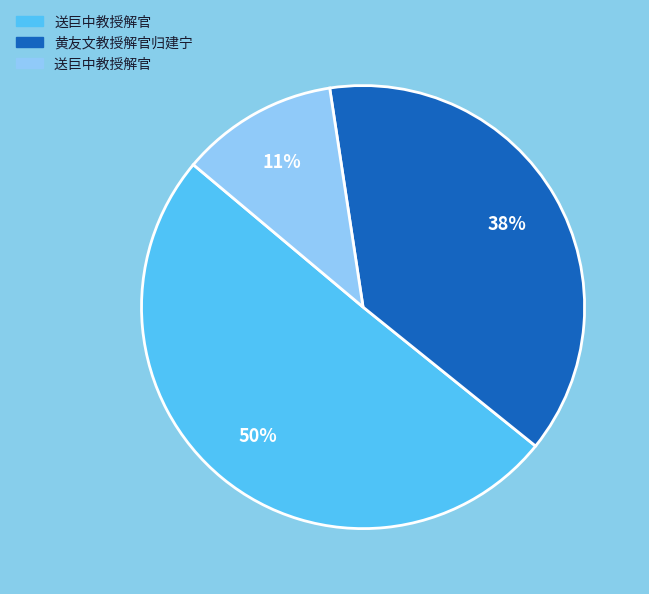

Does any single category account for the majority?

Yes